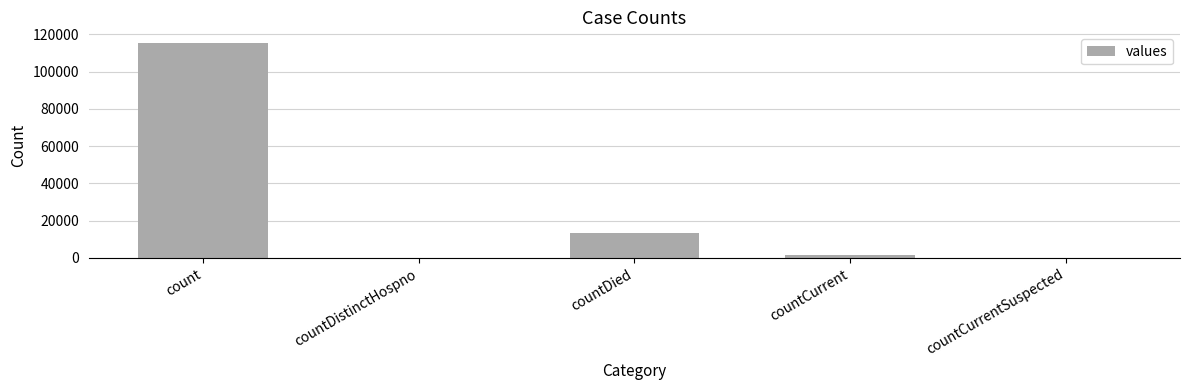

What is the sum of the values at count and countDied?

128722